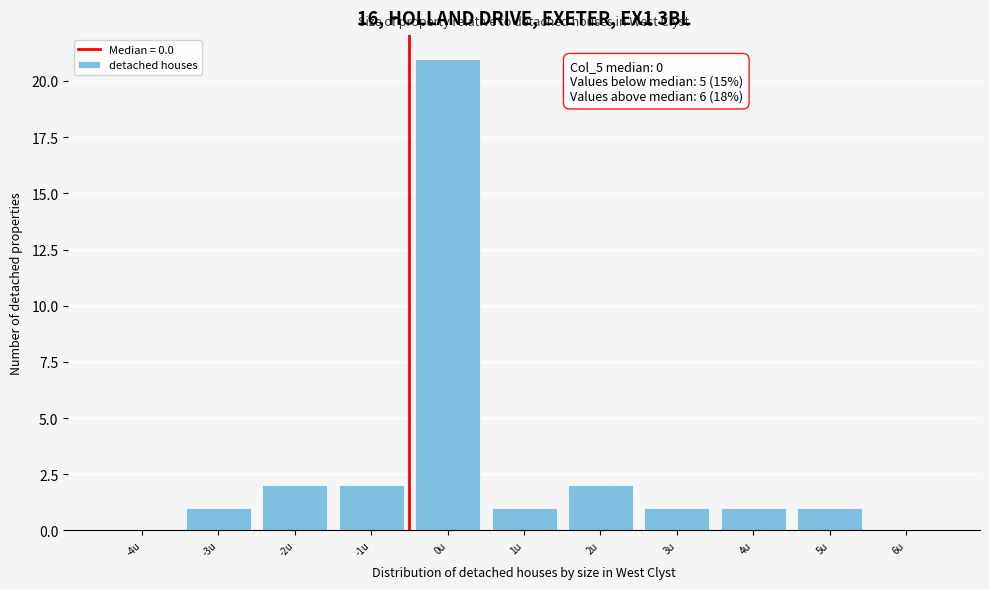

Reading left to right, transcribe all the data shown in this chart.

-4u=0	-3u=1	-2u=2	-1u=2	0u=21	1u=1	2u=2	3u=1	4u=1	5u=1	6u=0